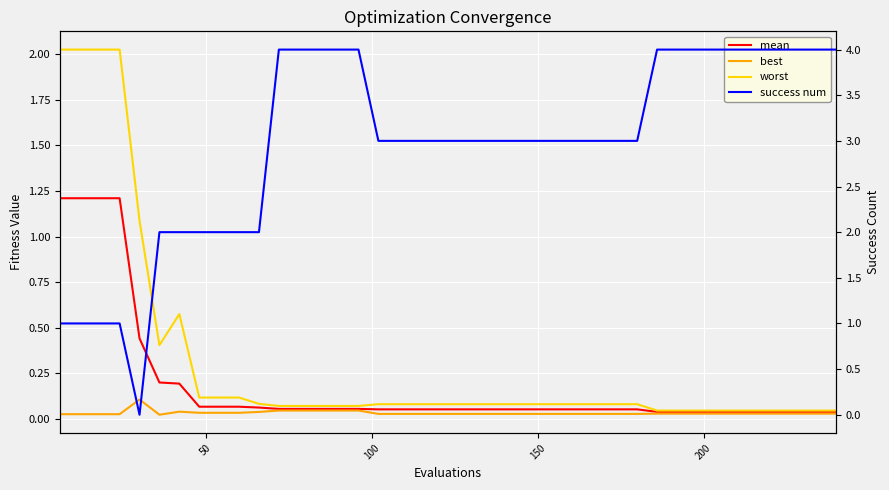

What are all the series names shown in the legend?

mean, best, worst, success num